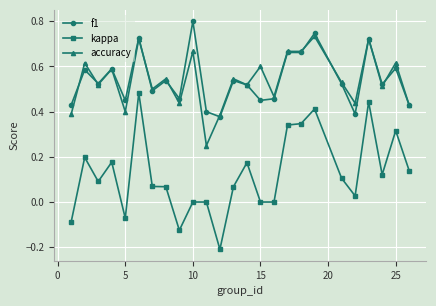

Which series has the largest range (max minus min)?

kappa